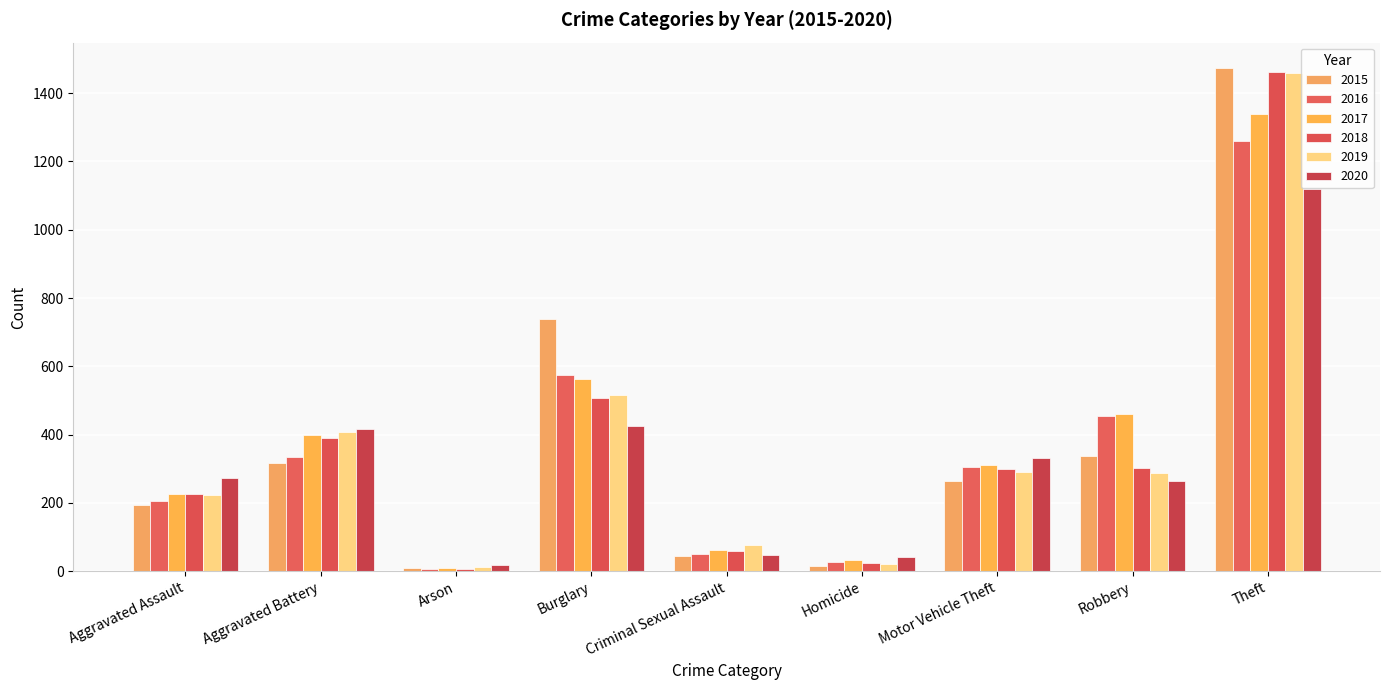

What is the spread (max minus min) of values at Theft?

354